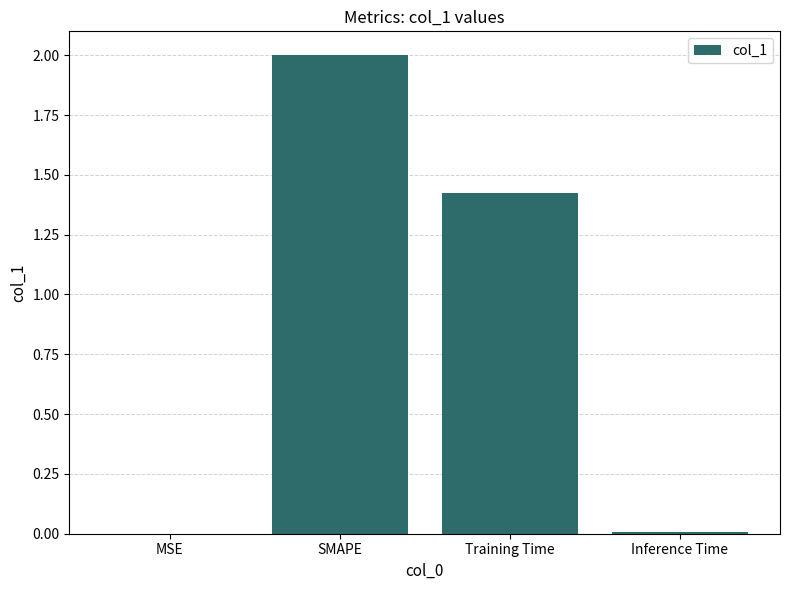

The chart shows a value of 0.9 at Training Time. True or false?

False